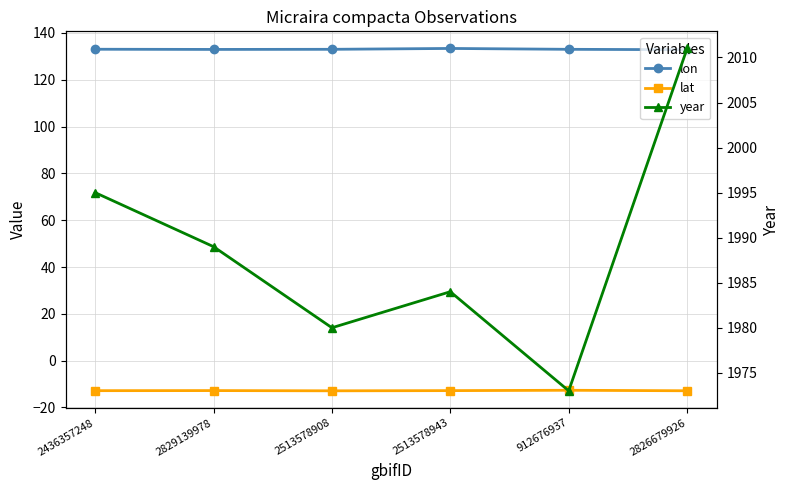

Where is the first local minimum for lat?

2513578908